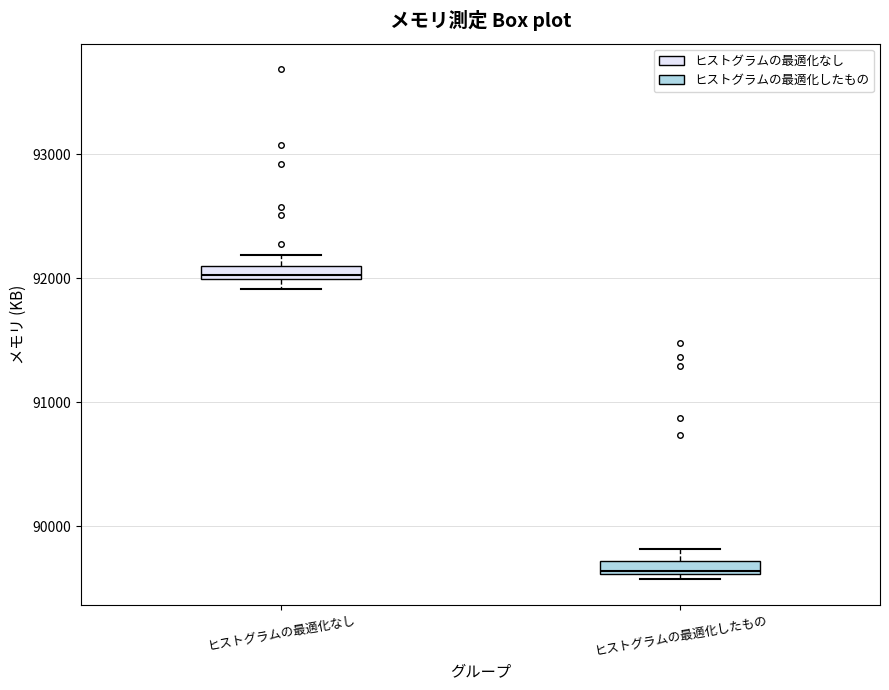

Where is the lower edge of the box for ヒストグラムの最適化したもの on the y-axis? The values are not printed on the chart, so give them approximately, as read against the axis.

89600